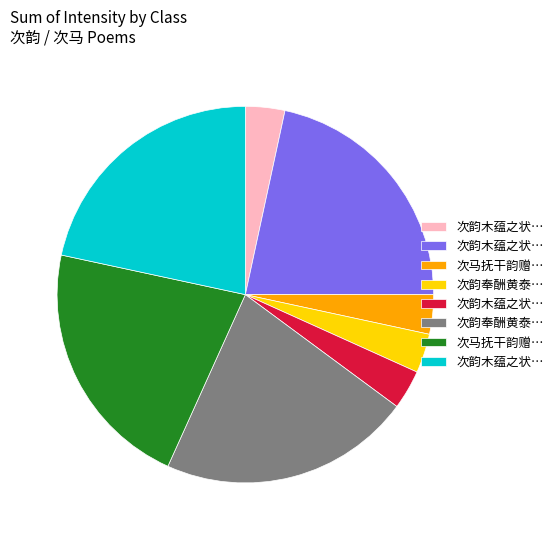

Does any single category account for the majority?

No